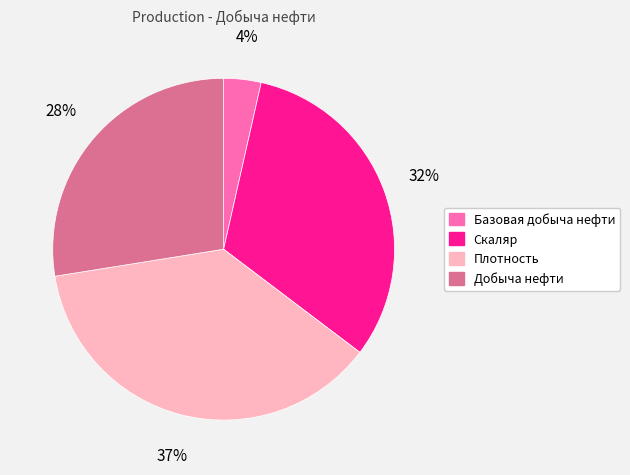

Which slice is the largest?

Плотность